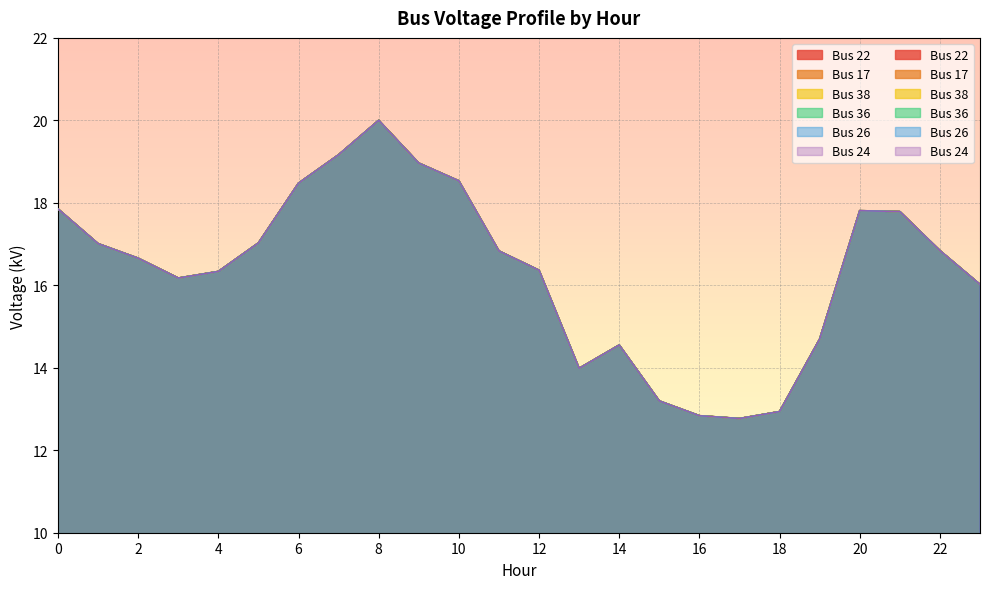

Which series has the widest spread of values?

Bus 22